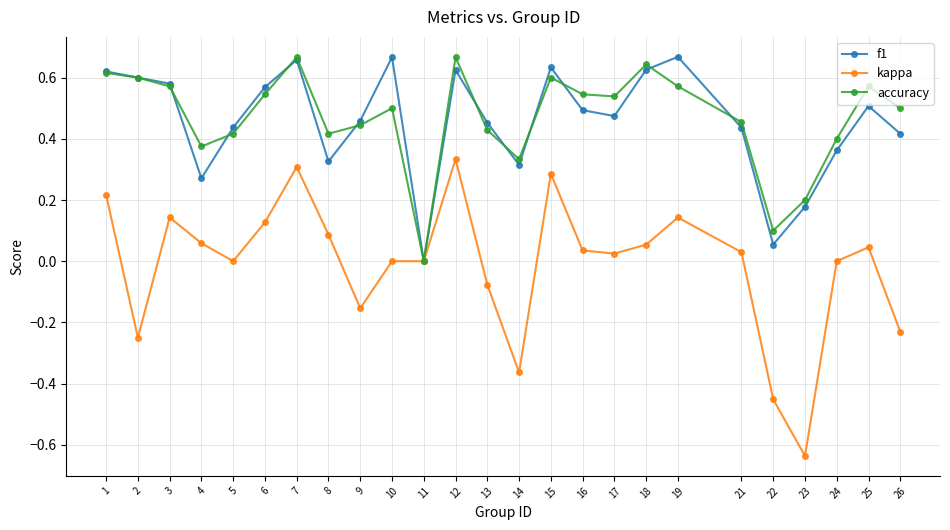

Rank the series at 19 from lowest to highest value.

kappa, accuracy, f1